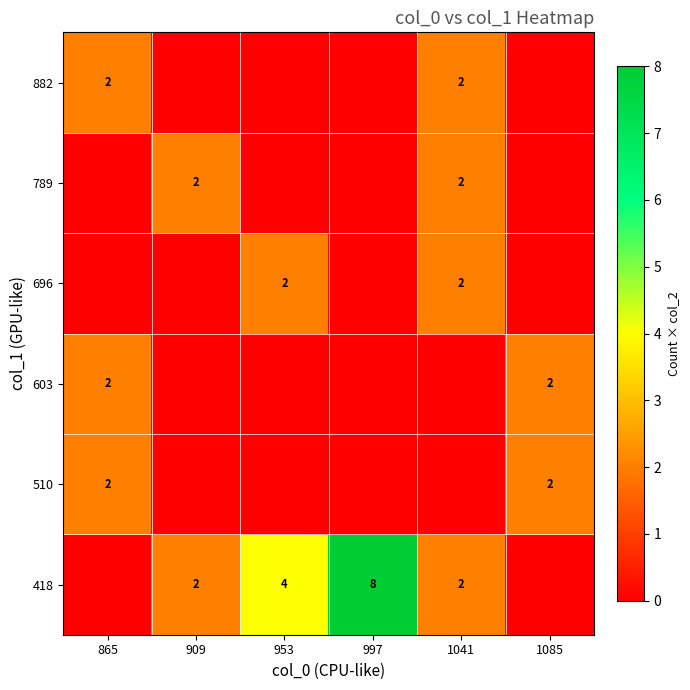

What is the sum of the 418 values at 1041 and 909?

4